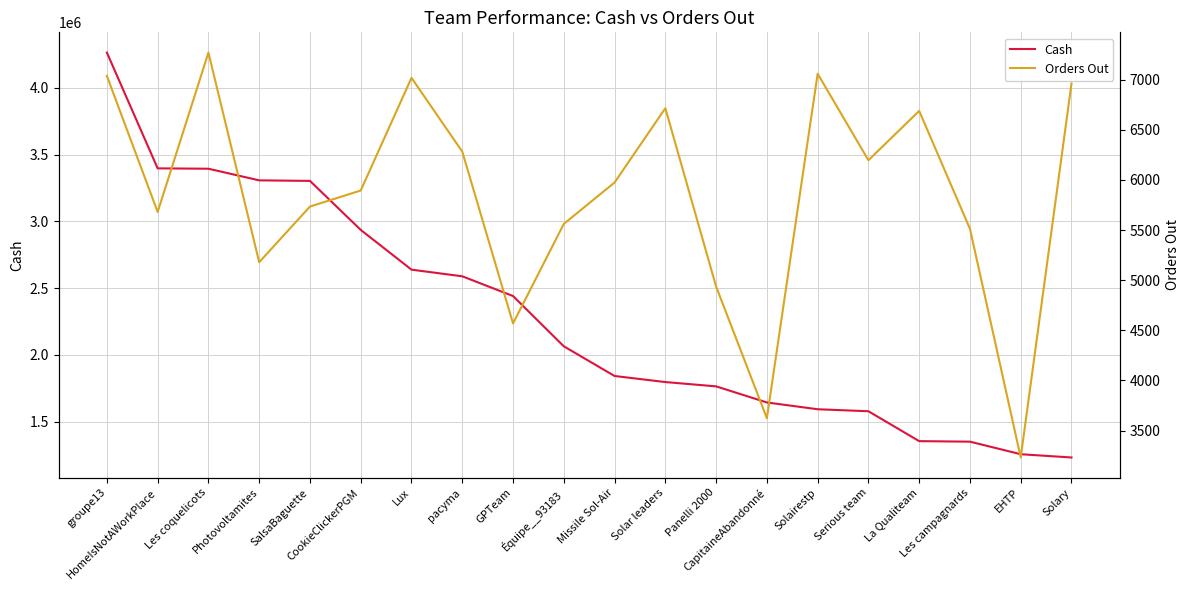

How many values in the Orders Out series are below 5975?

10